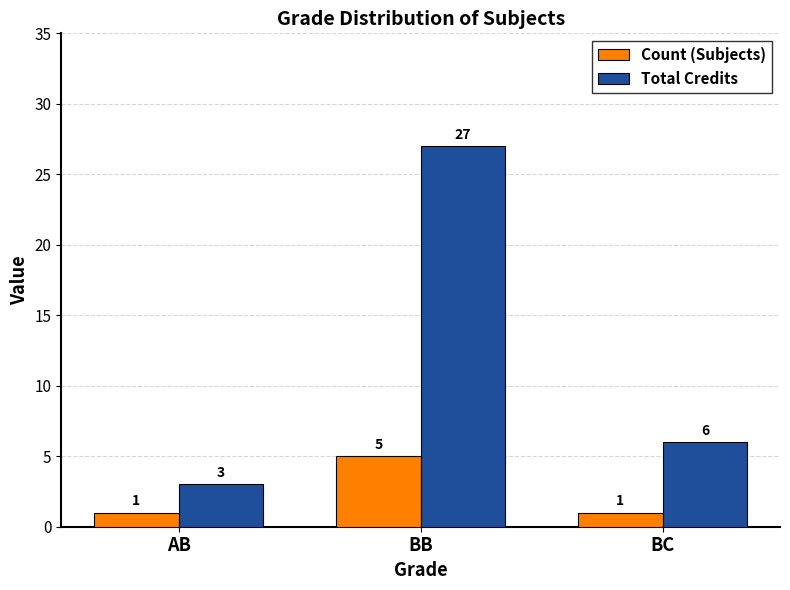

The value of Total Credits at BC is 10. True or false?

False